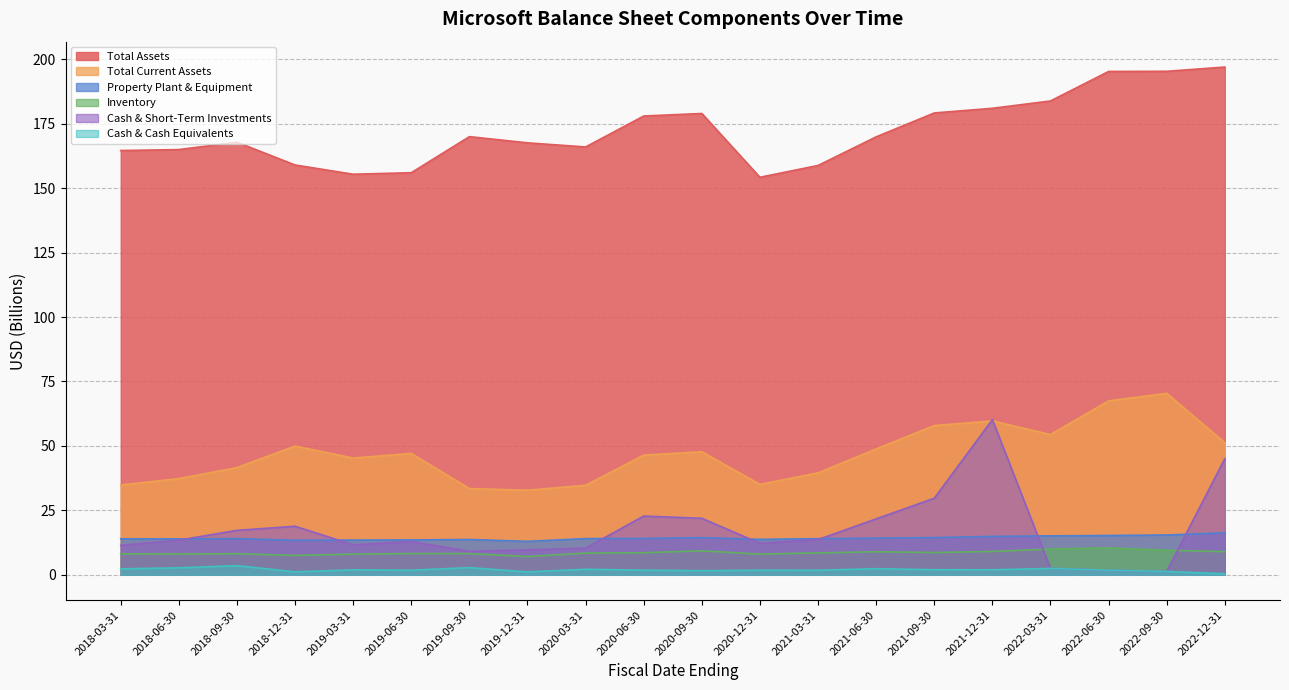

What is the spread (max minus min) of values at 2019-12-31?

166.5